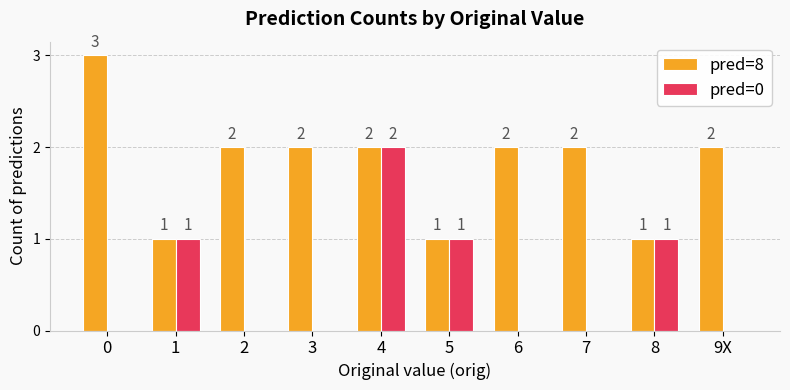

What is the difference between the pred=0 values at 4 and 0?

2